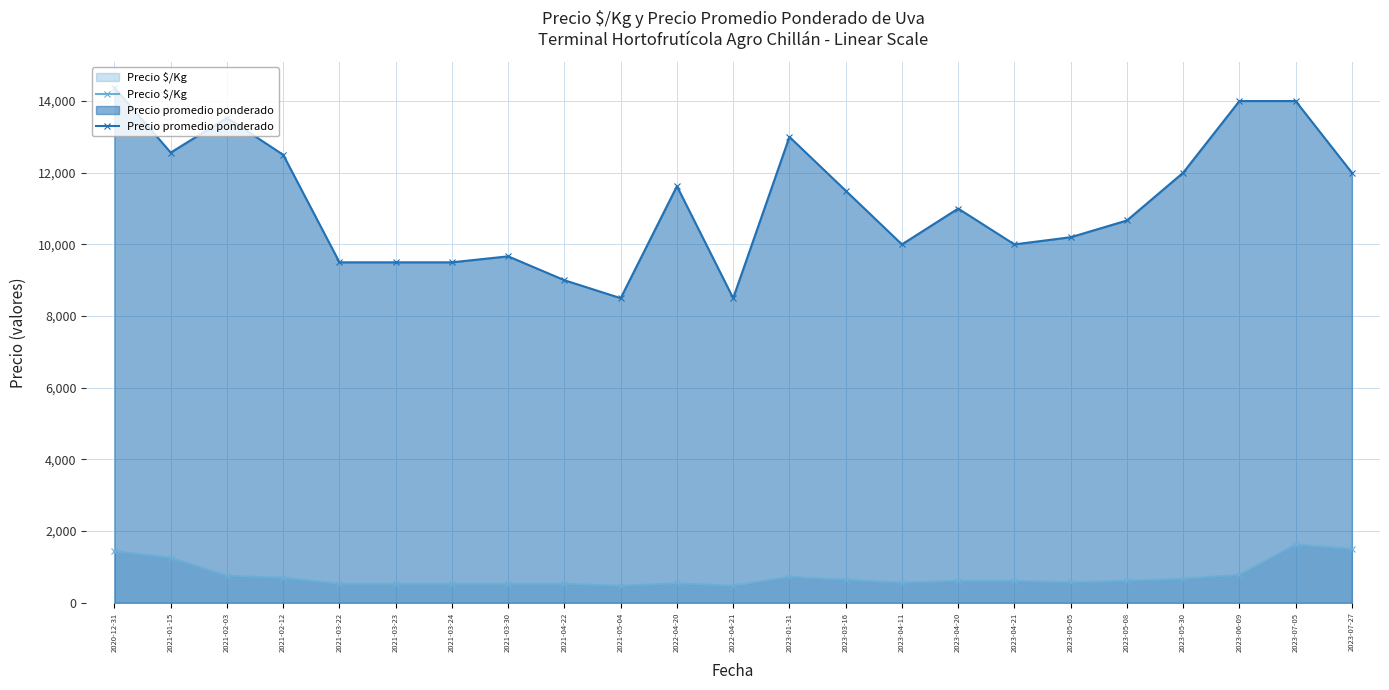

List the series in order of their peak value, highest first.

Precio promedio ponderado, Precio $/Kg